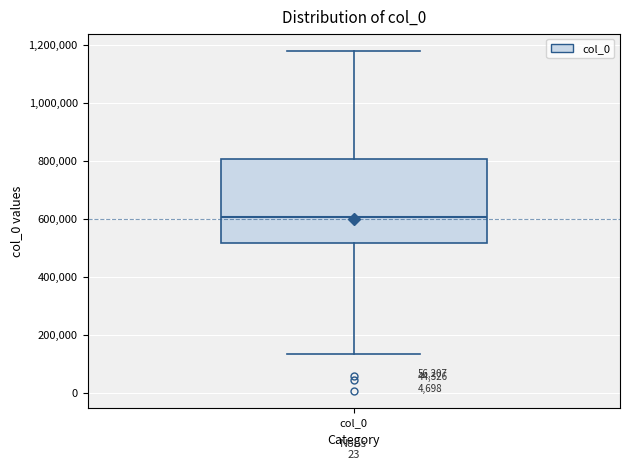

Transcribe this box plot: give where the median line is, the range the box spans, and where the two whiskers end, as read against the y-axis. The values are not printed on the chart, so give them approximately, as read against the axis.

median 600000, box 520000 to 800000, whiskers 140000 to 1180000